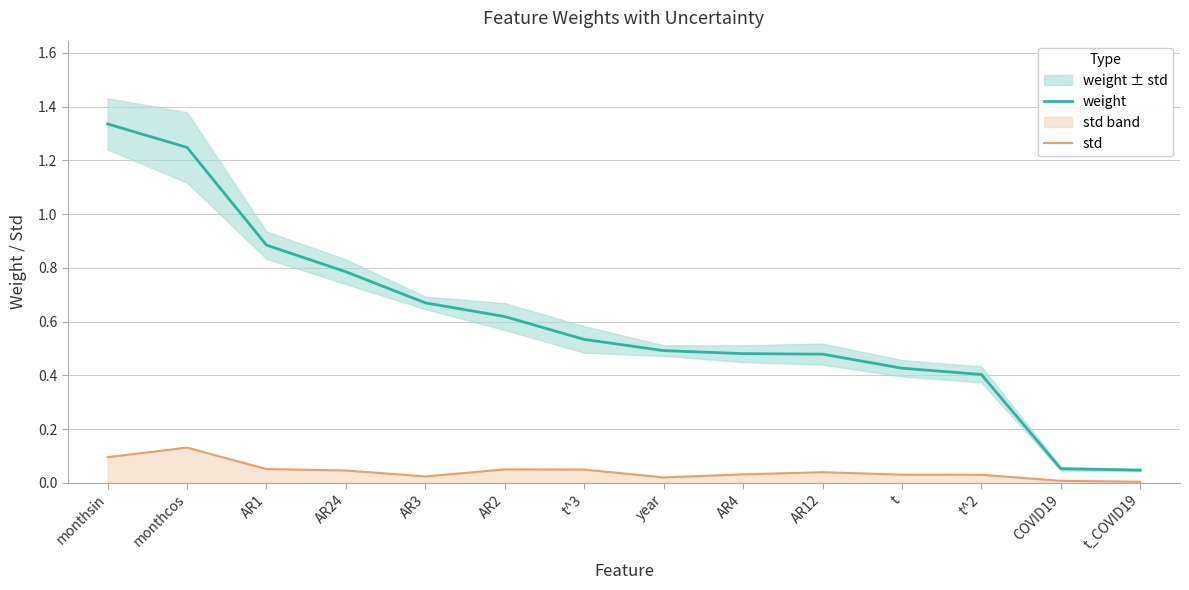

The std series shows 0.1 at AR1. True or false?

True